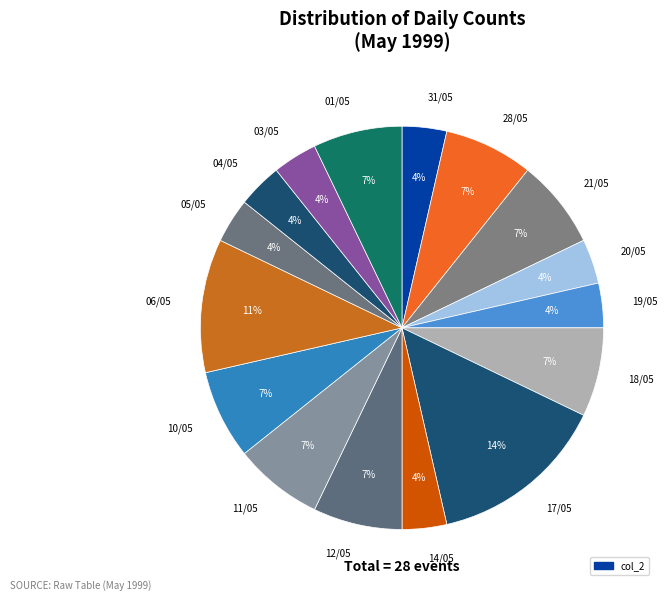

What percentage is the 17/05 slice, to the nearest percent?

14%